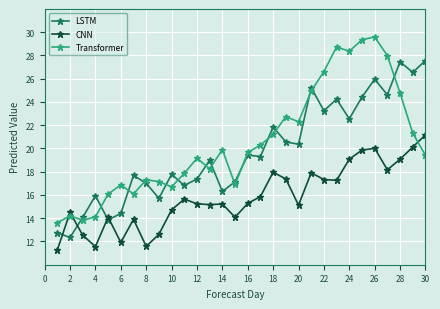

At how many categories does at least one series exceed 26?

9